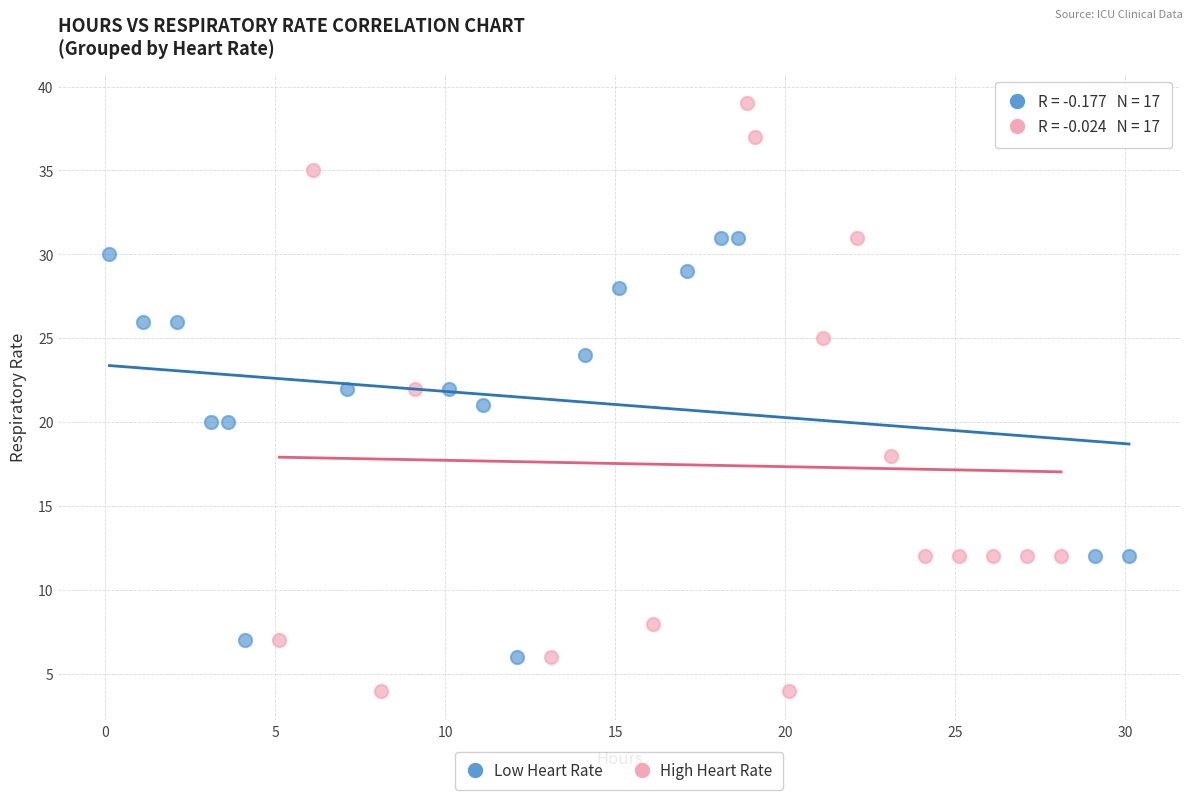

Which series has the largest Y range (max minus min)?

High Heart Rate